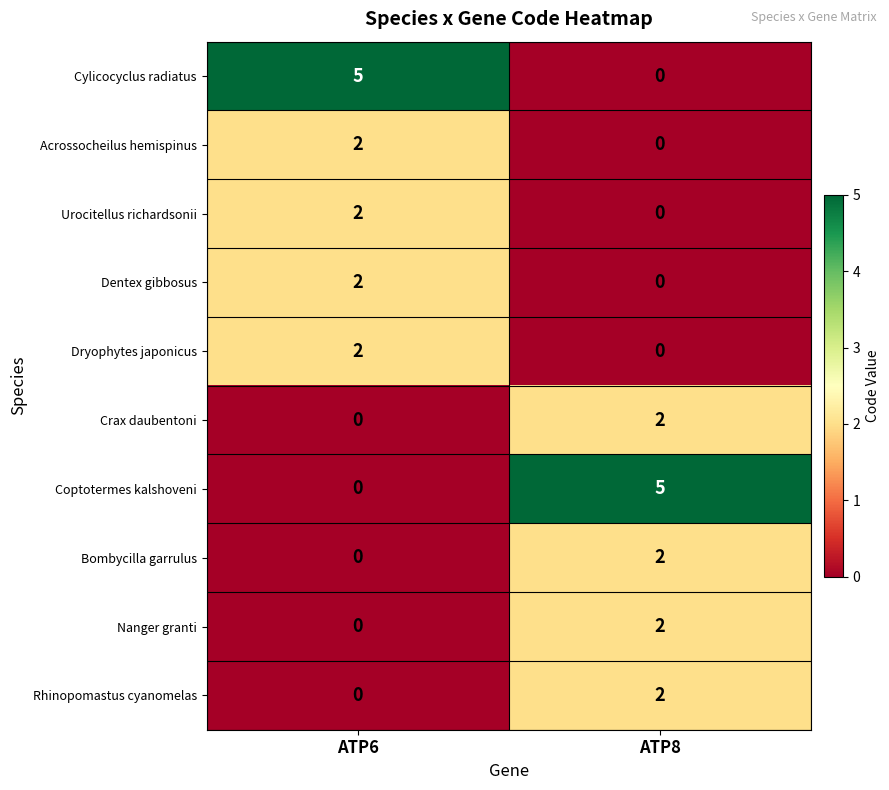

Rank the categories by Rhinopomastus cyanomelas value from lowest to highest.

ATP6, ATP8